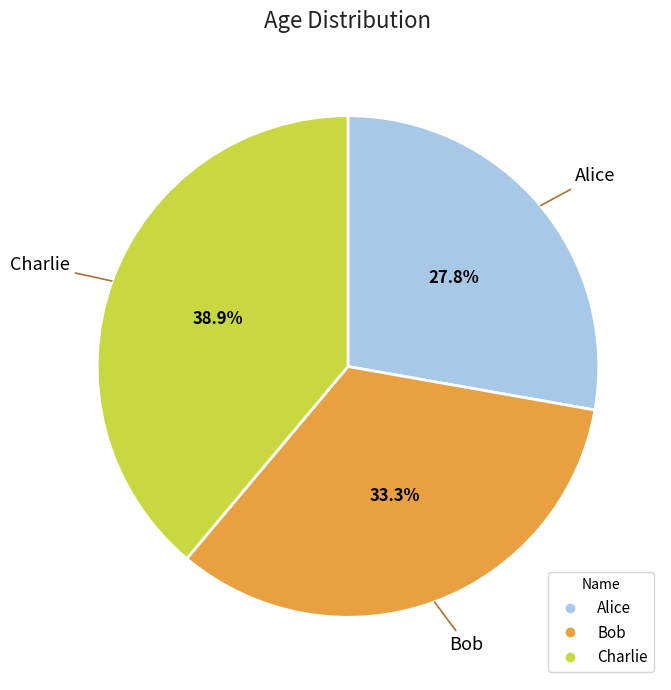

To the nearest percent, what is the average slice percentage?

33%